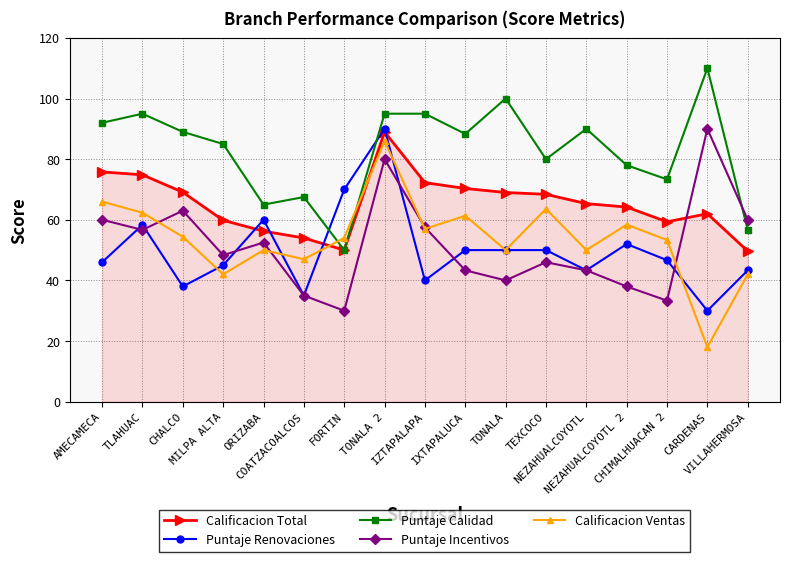

What are all the series names shown in the legend?

Calificacion Total, Puntaje Renovaciones, Puntaje Calidad, Puntaje Incentivos, Calificacion Ventas